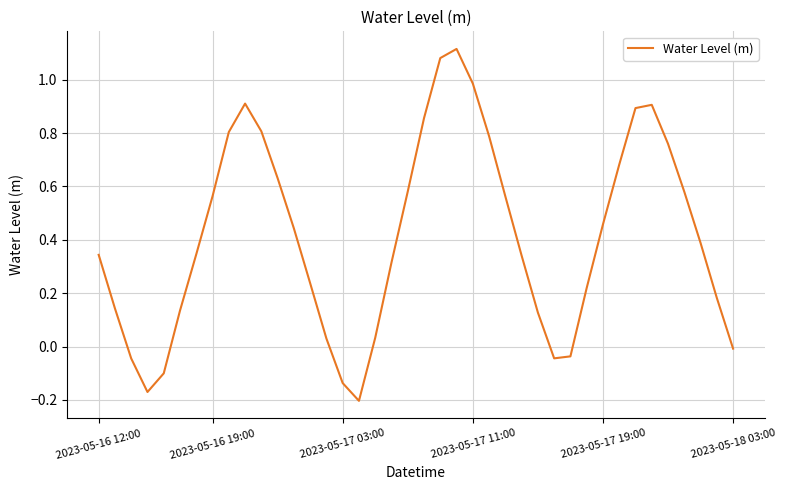

What is the difference between the maximum and minimum values?

1.3